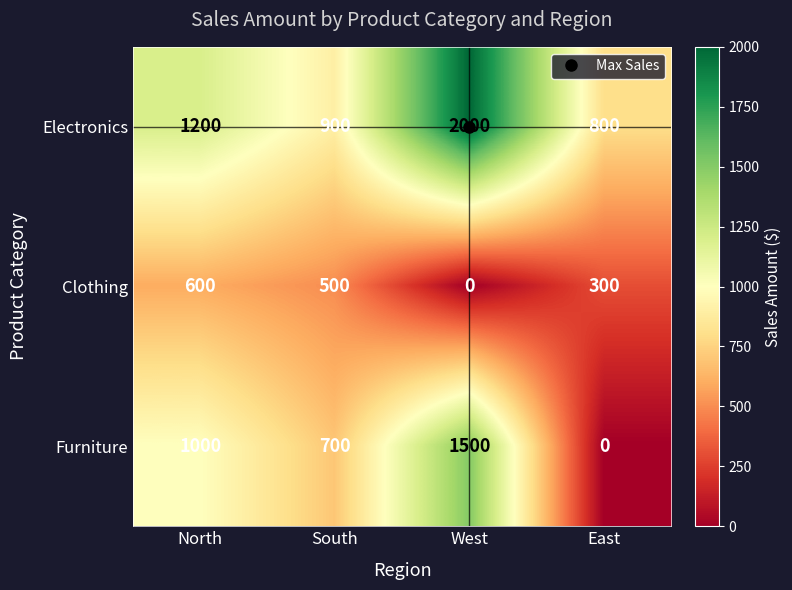

The Electronics series shows 2905 at West. True or false?

False